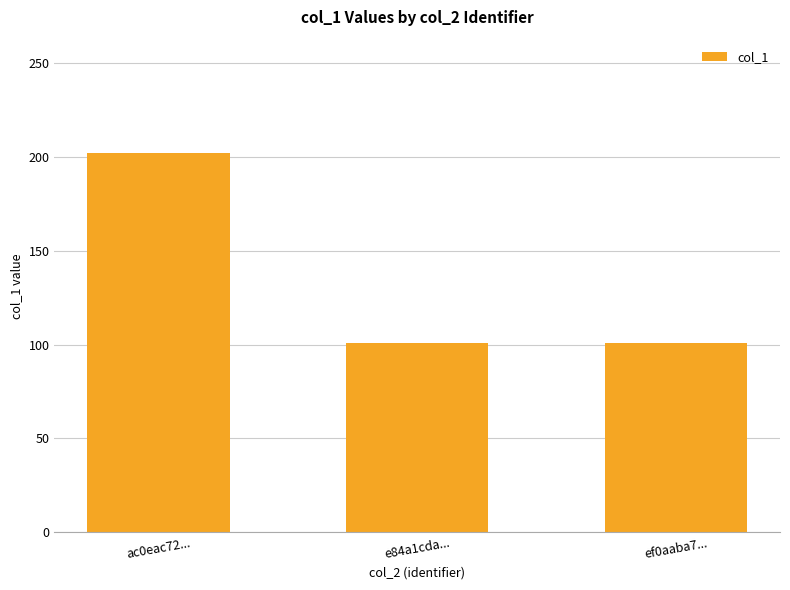

What is the label of the 3rd bar from the right?

ac0eac72...